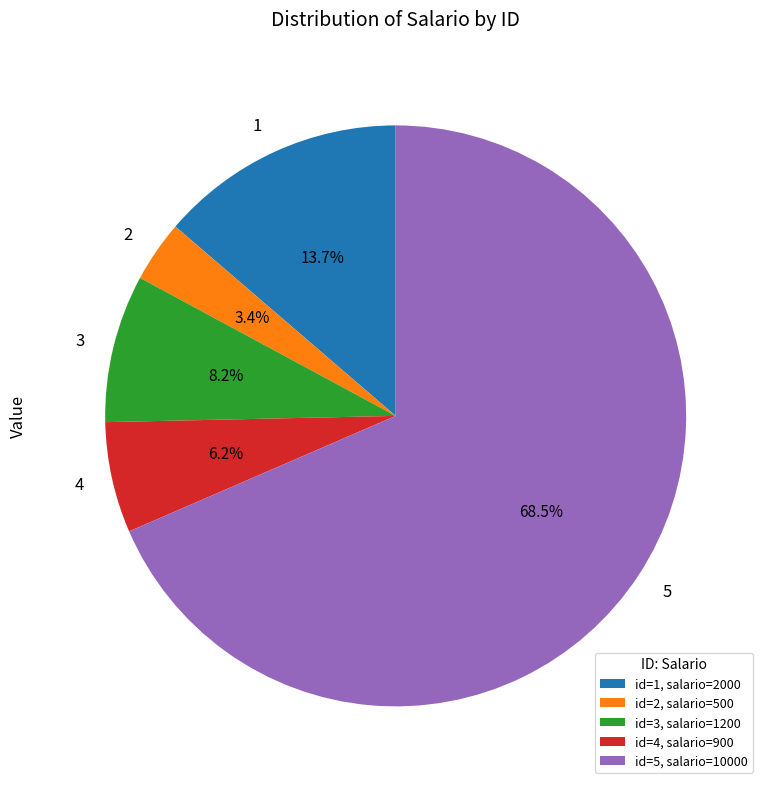

Is there a majority slice in this chart?

Yes